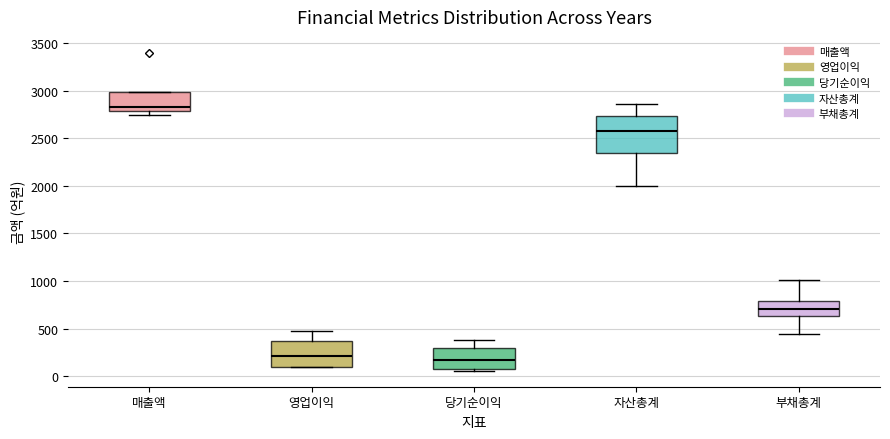

Reading left to right, transcribe this box plot: for each box, give where its median line is, the range the box spans, and where its two whiskers end, as read against the y-axis. The values are not printed on the chart, so give them approximately, as read against the axis.

매출액: median 2850, box 2800 to 3000, whiskers 2750 to 3000
영업이익: median 200, box 100 to 350, whiskers 100 to 500
당기순이익: median 150, box 100 to 300, whiskers 50 to 400
자산총계: median 2600, box 2350 to 2750, whiskers 2000 to 2850
부채총계: median 700, box 650 to 800, whiskers 450 to 1000